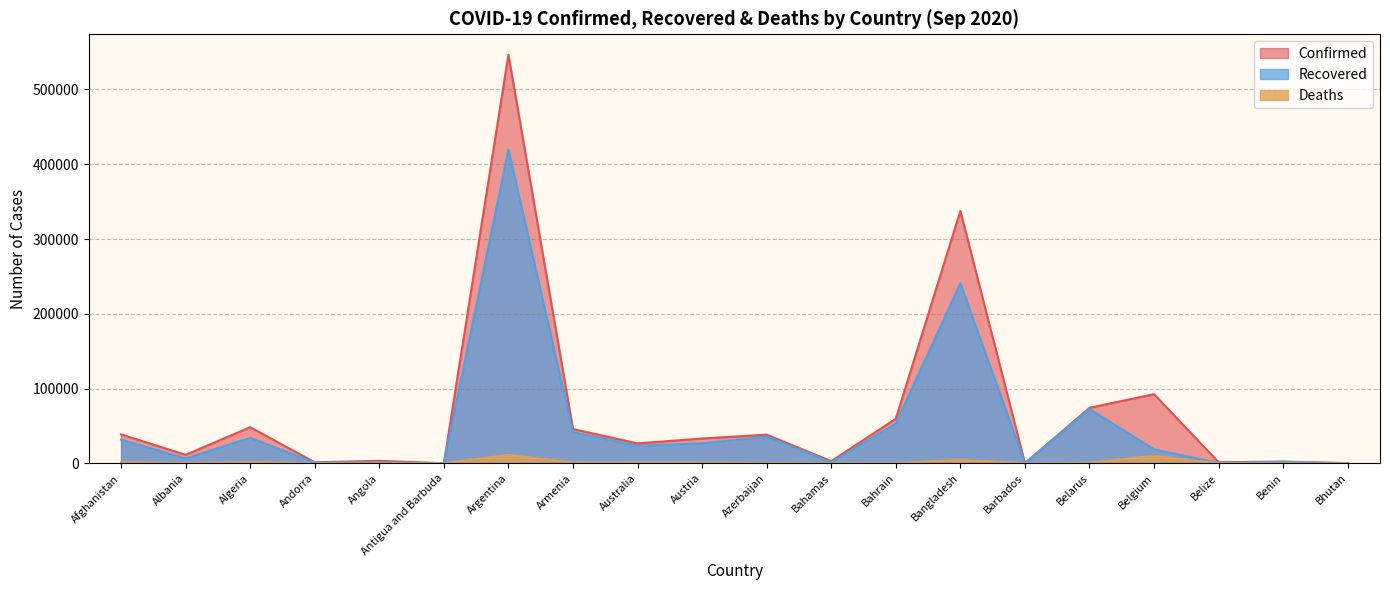

What is the value of the Confirmed point at the 5th from the left?

3335